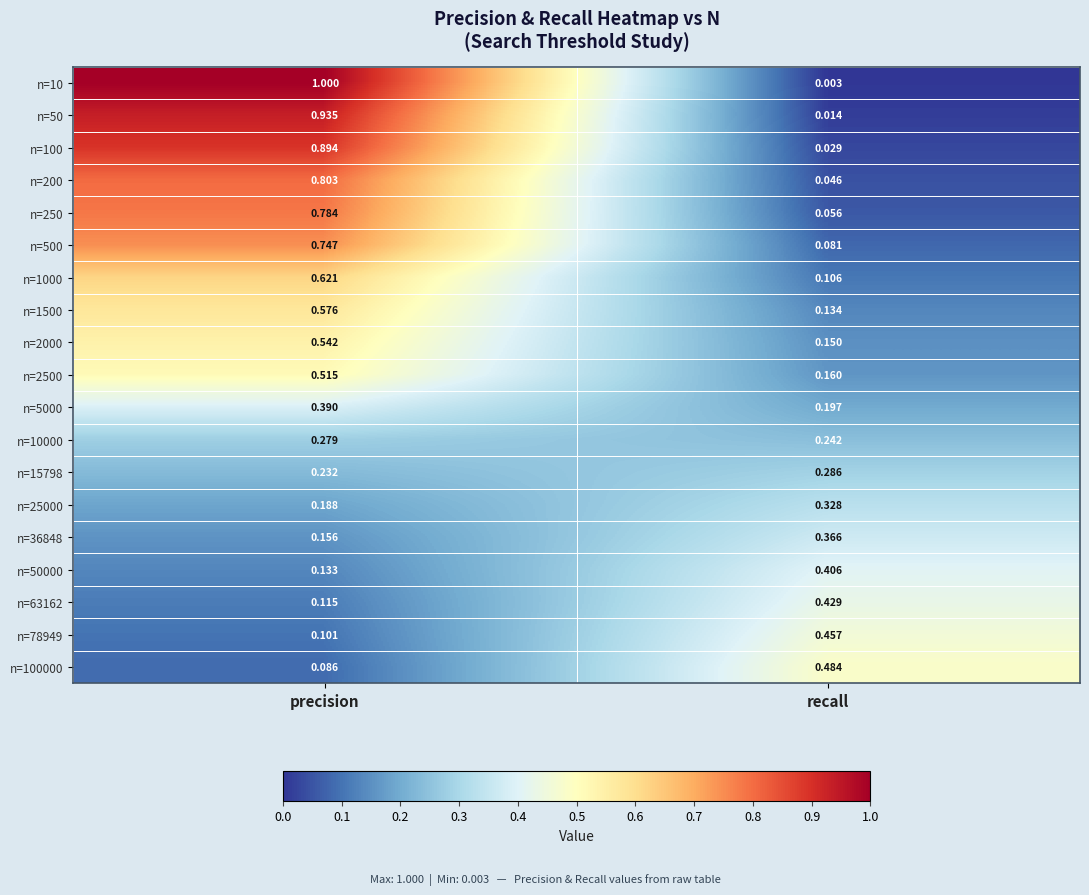

At which category does the chart reach its peak across all series?

precision